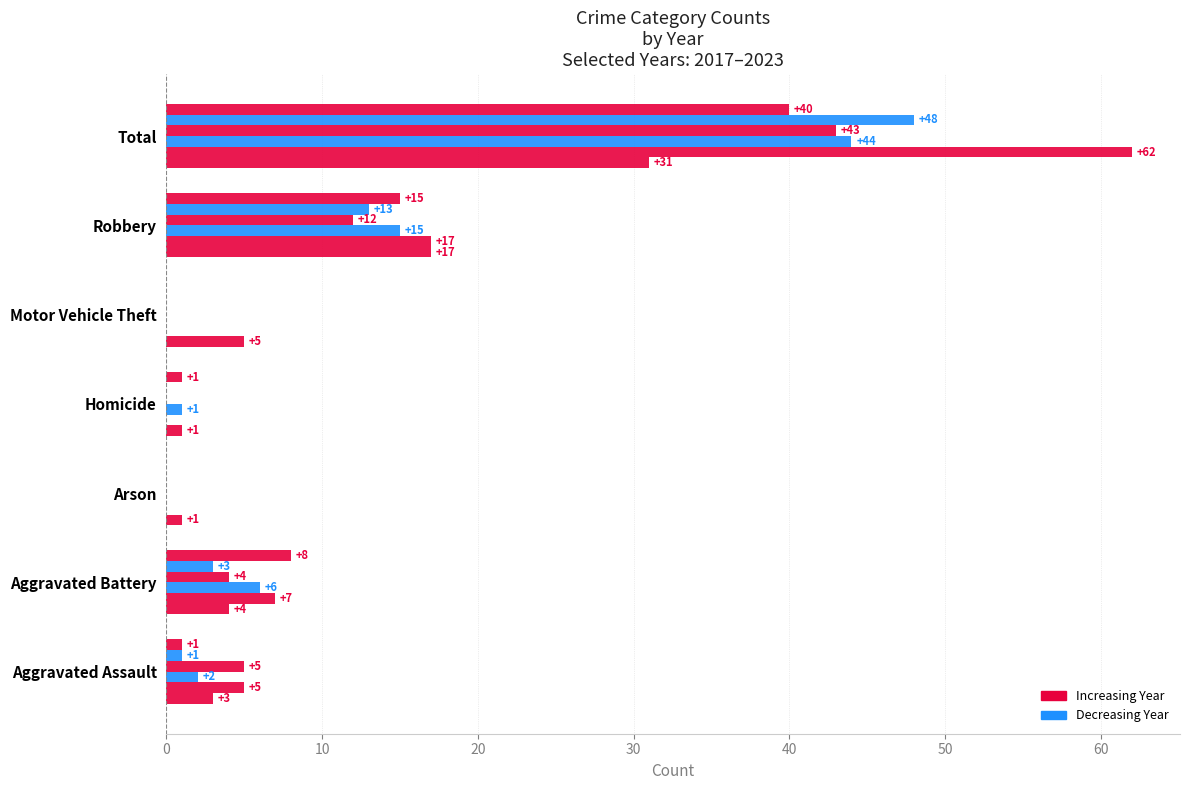

The 2017 series shows -27 at Motor Vehicle Theft. True or false?

False